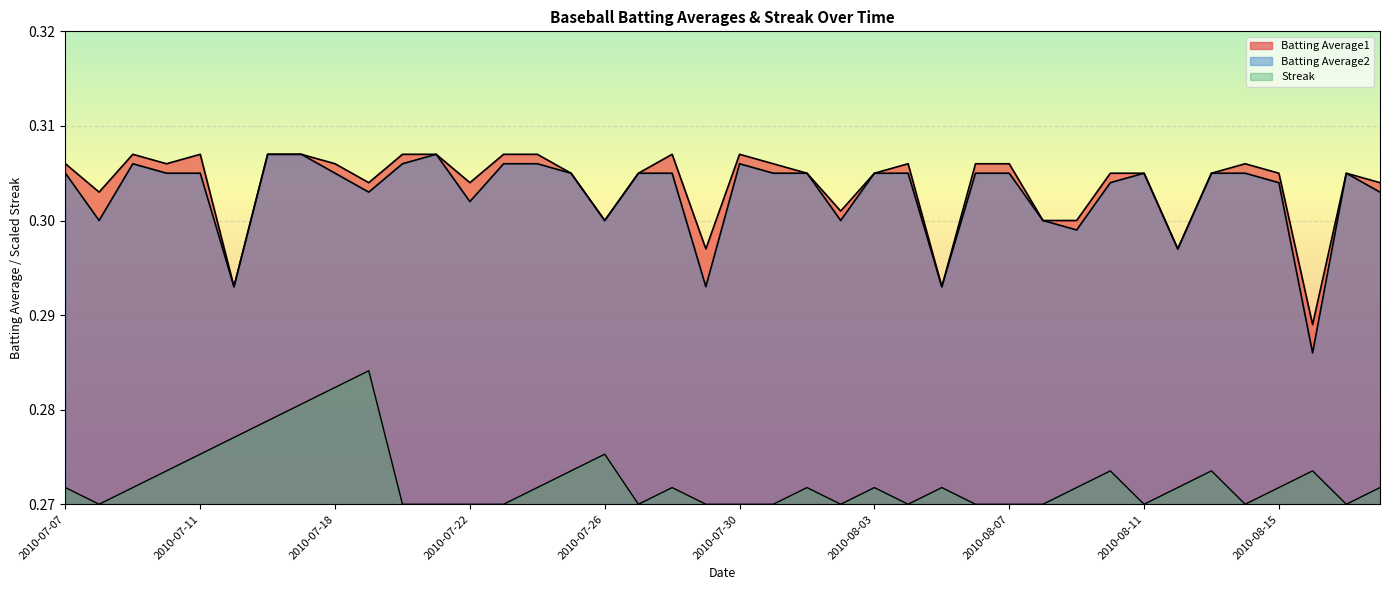

Which series has the largest total across all categories?

Batting Average1